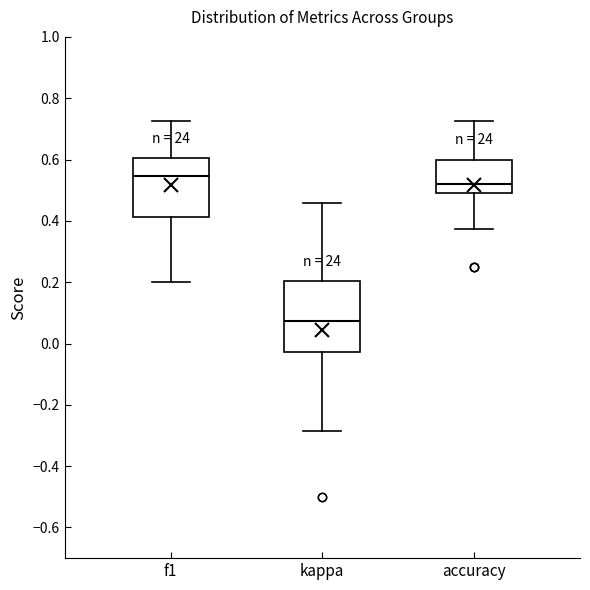

Where is the upper edge of the box for accuracy on the y-axis? The values are not printed on the chart, so give them approximately, as read against the axis.

0.60